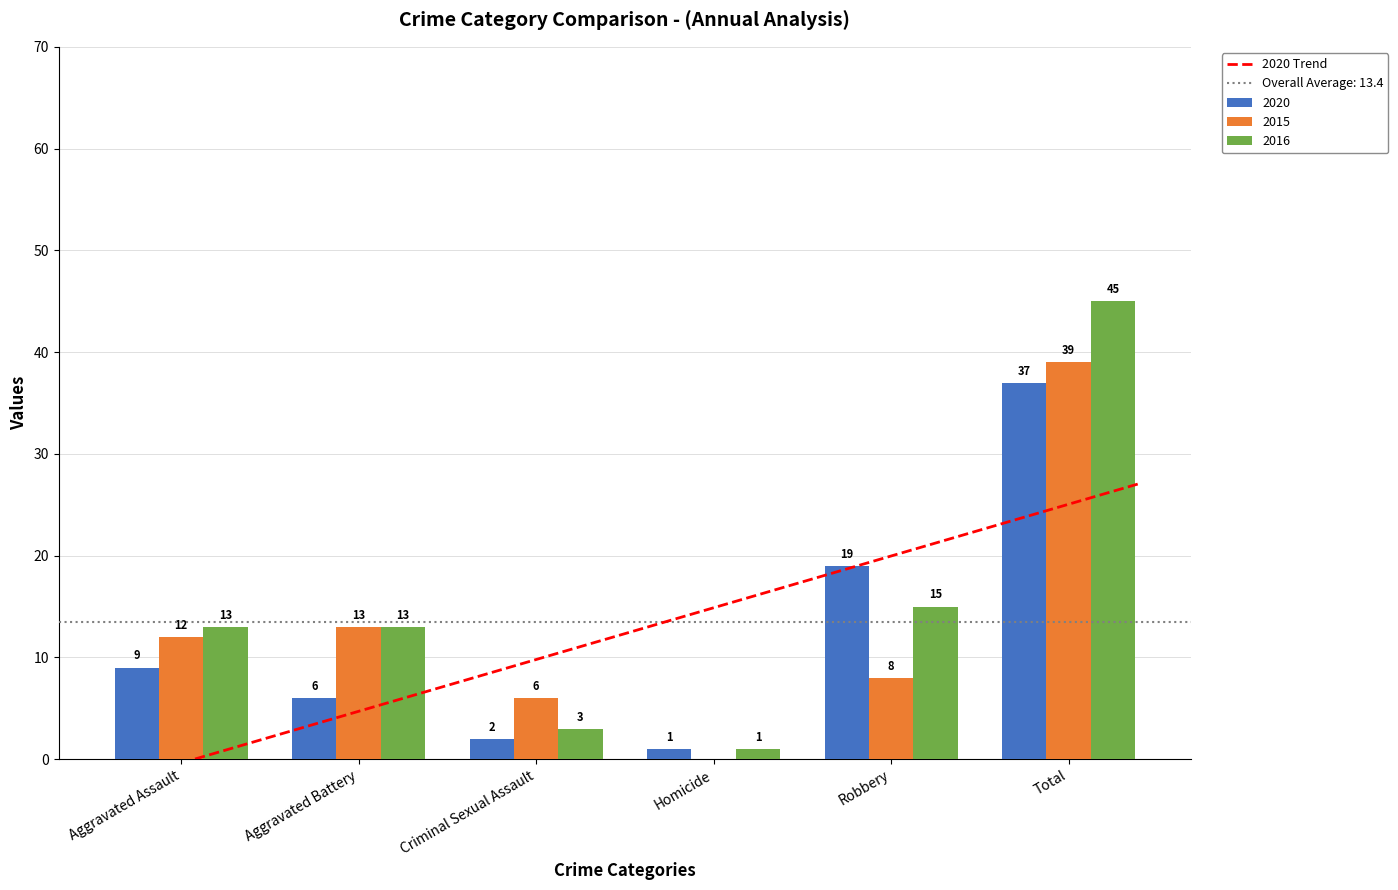

At which label does 2015 first exceed 12?

Aggravated Battery